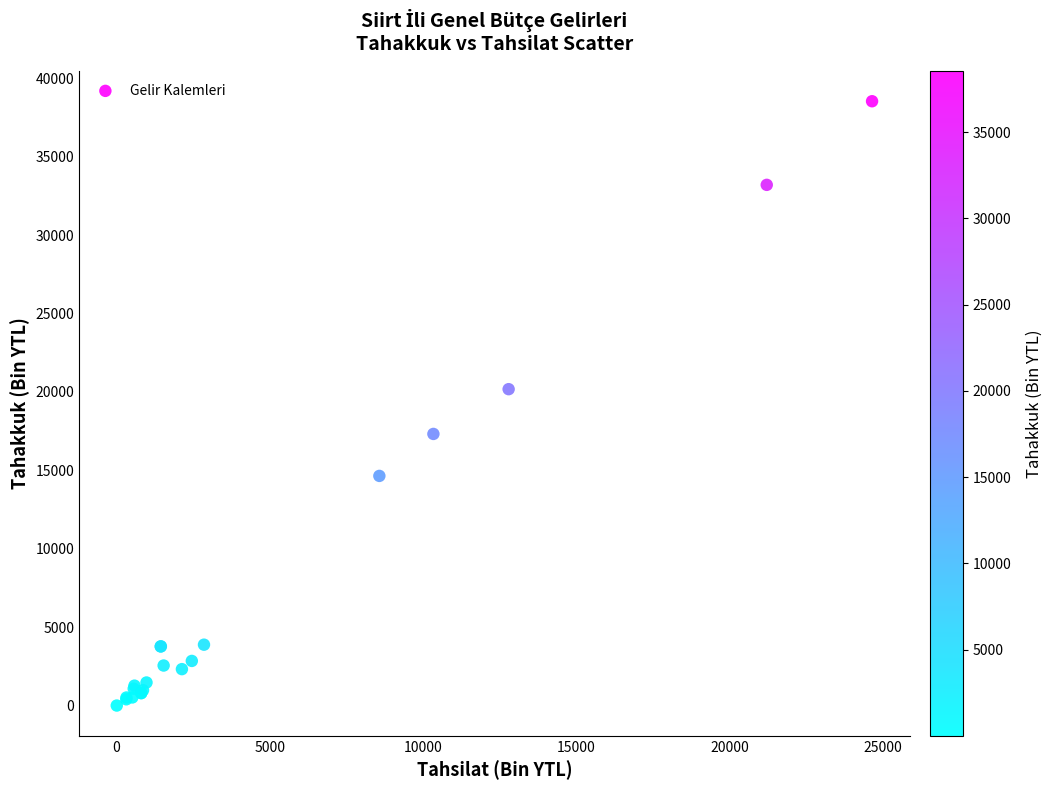

What Y value in the scatter plot is closest to 19273?

20180